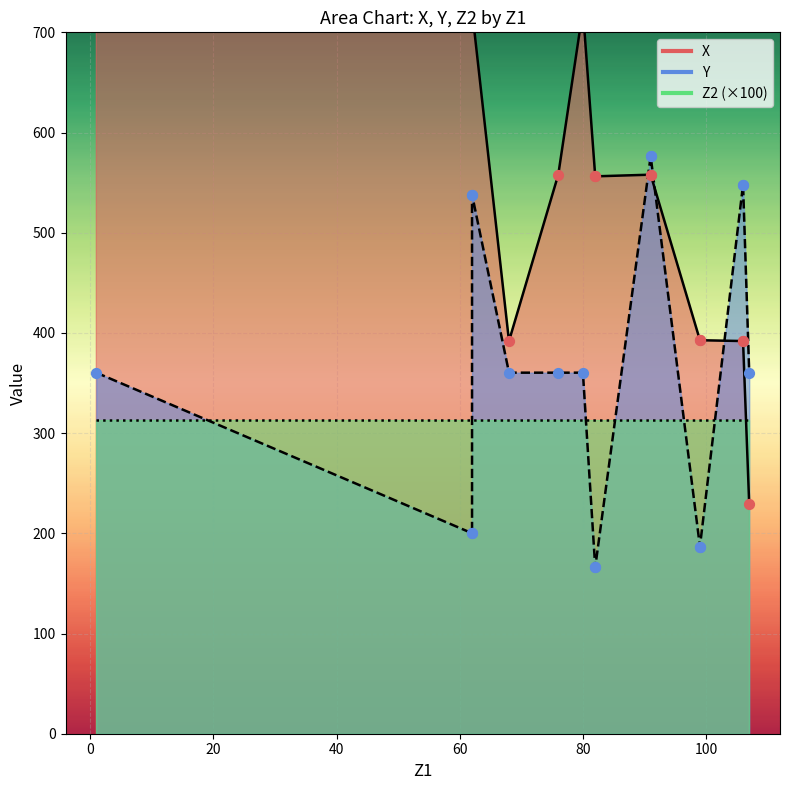

Which series has the largest total across all categories?

X